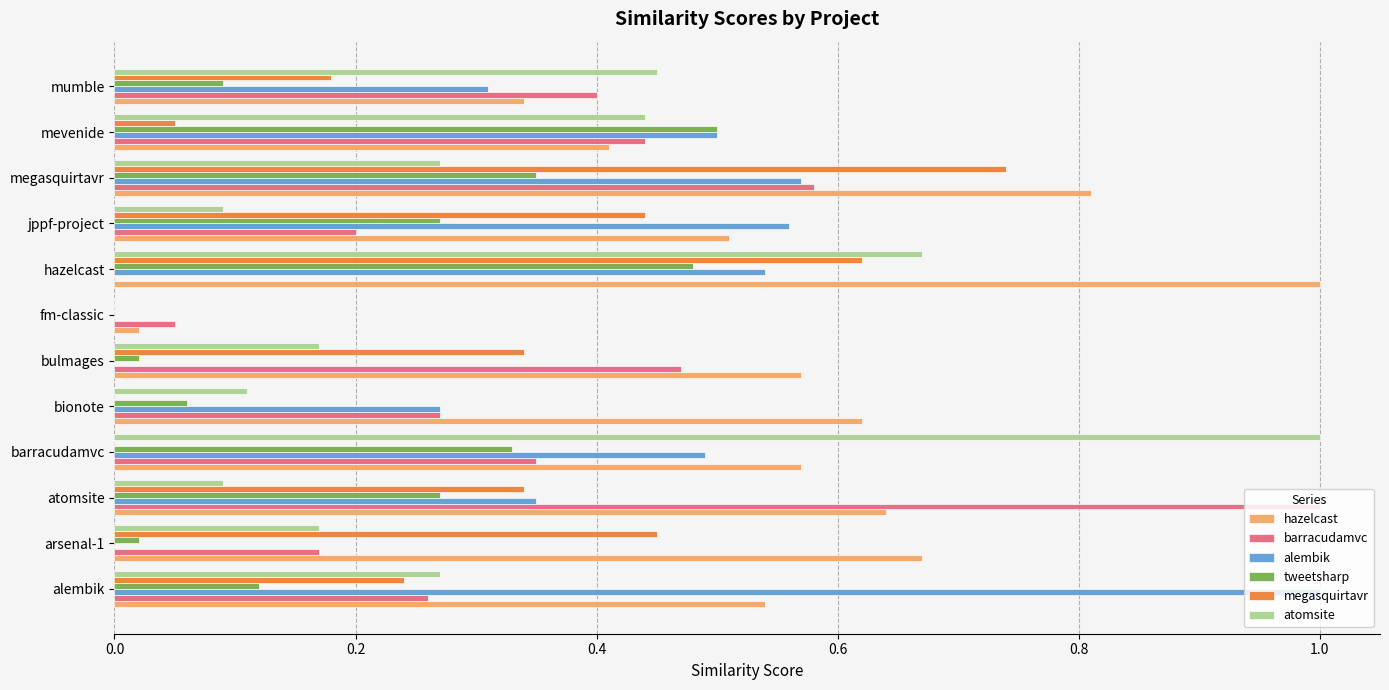

The atomsite series shows 0.6 at fm-classic. True or false?

False